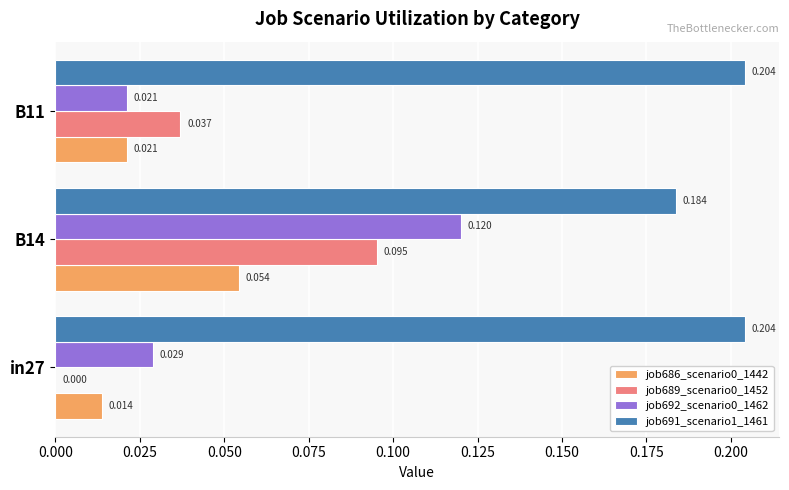

Is the value of job689_scenario0_1452 at B11 greater than the value of job686_scenario0_1442 at B11?

Yes